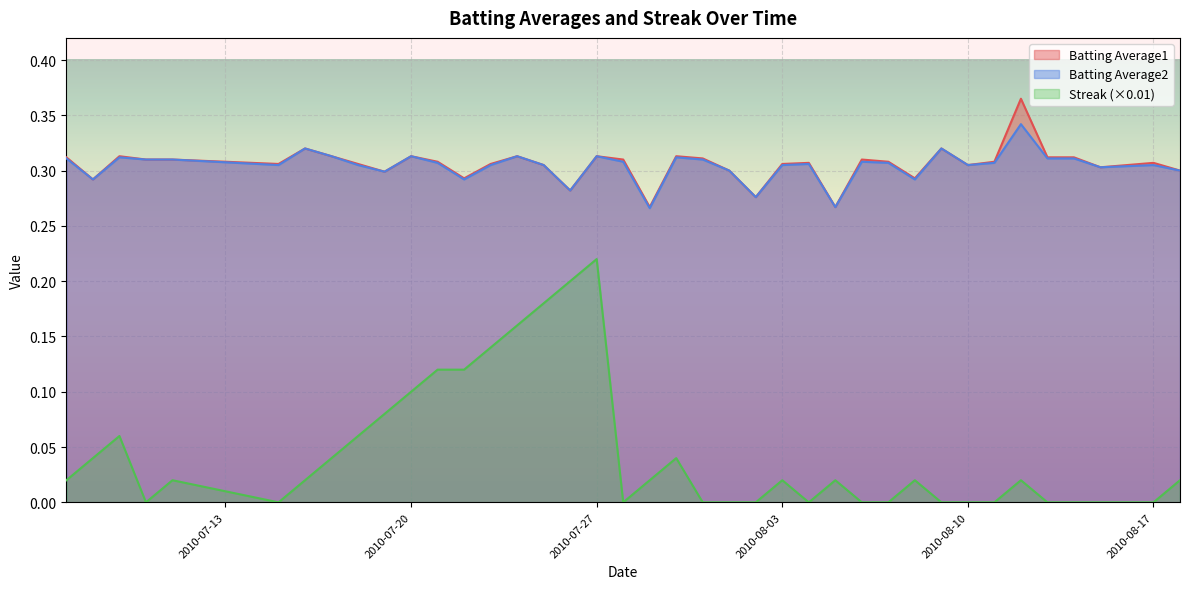

At how many categories does at least one series exceed 0?

40